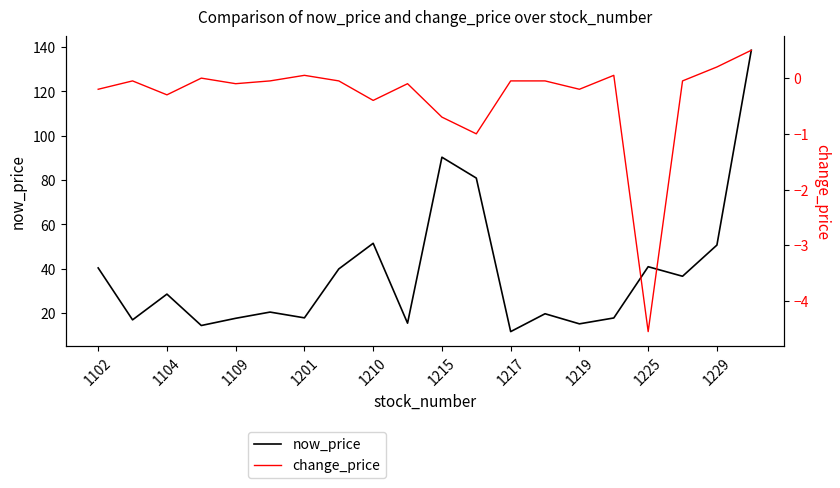

How many interior local peaks does the now_price series have?

6